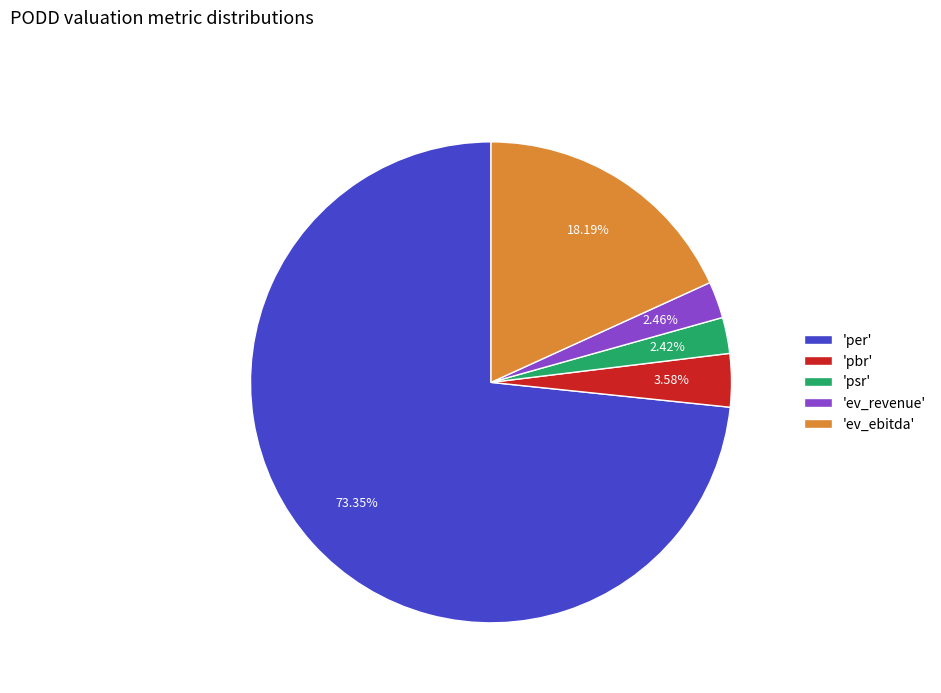

Which category has the biggest portion of the pie?

'per'